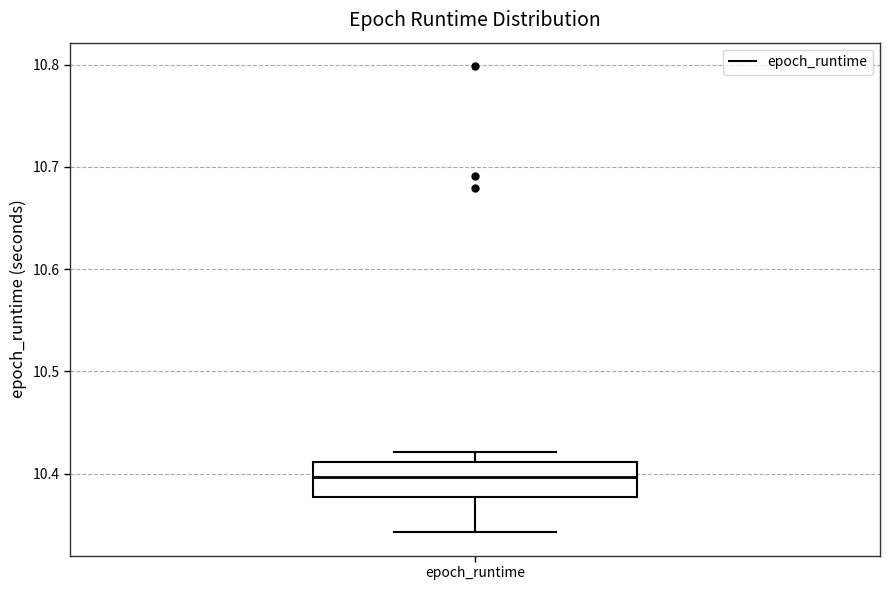

Read this box plot against the y-axis: the position of the median line, the range covered by the box, and the ends of both whiskers. The values are not printed on the chart, so give them approximately, as read against the axis.

median 10.40, box 10.38 to 10.41, whiskers 10.34 to 10.42